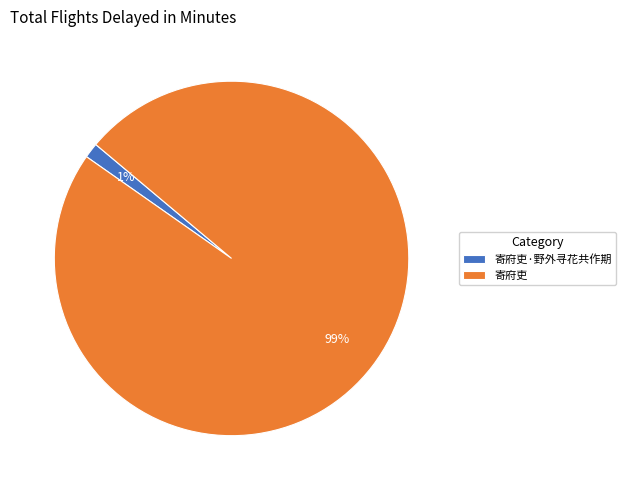

To the nearest percent, what is the combined percentage of 寄府吏·野外寻花共作期 and 寄府吏?

100%